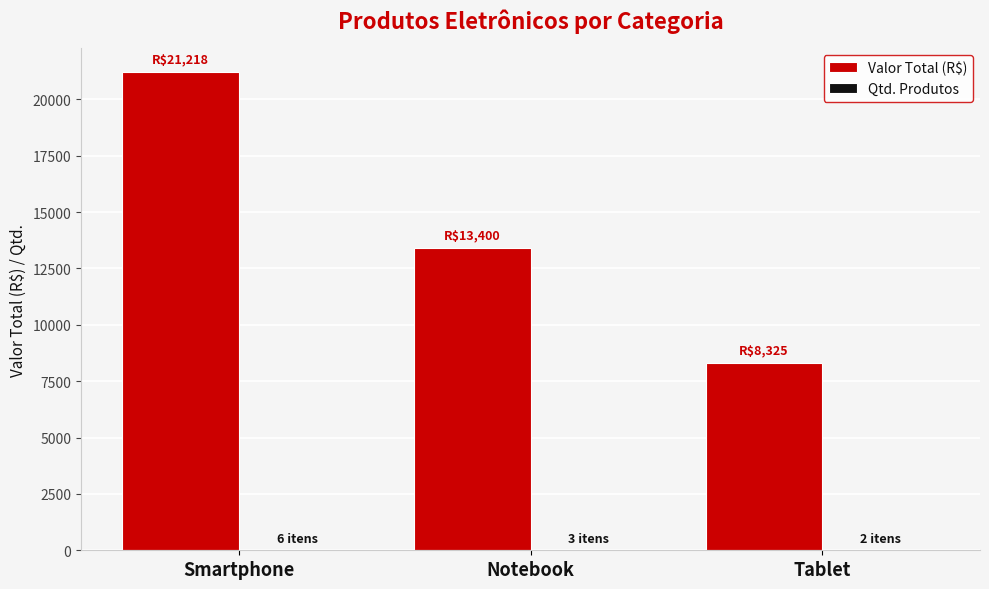

At which category does the chart reach its peak across all series?

Smartphone